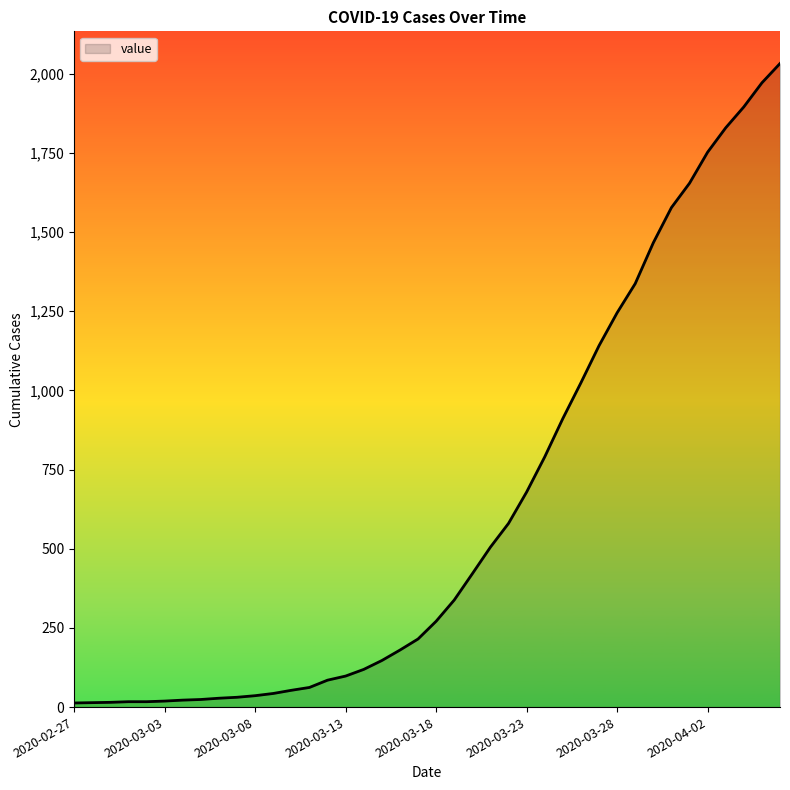

What is the greatest value displayed?

2032